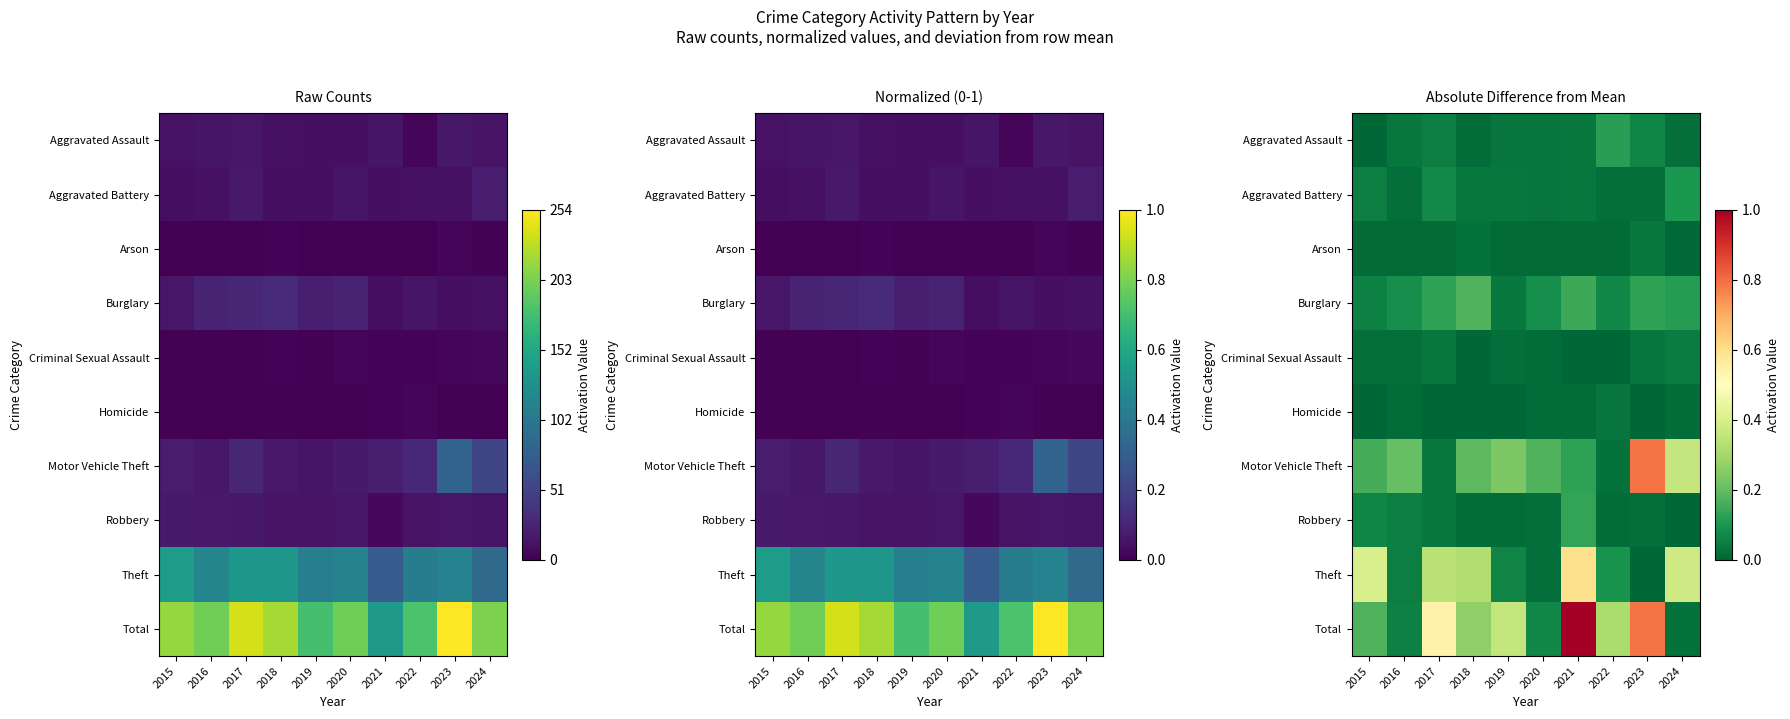

Count the Burglary values in the range 0 to 1.

10